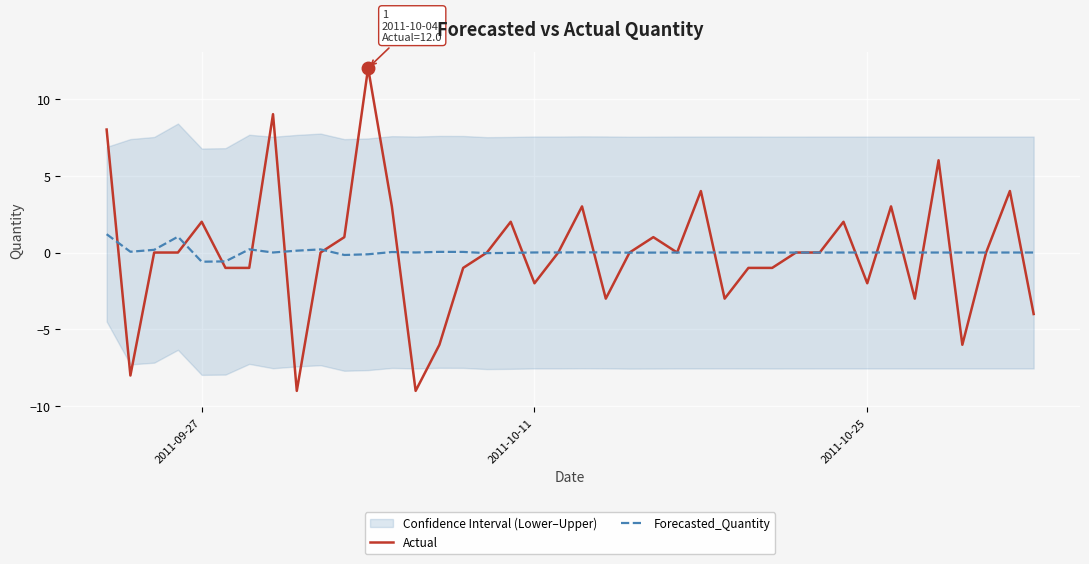

Reading left to right, extract all data points from this chart.

Actual: 8.0	-8.0	0.0	0.0	2.0	-1.0	-1.0	9.0	-9.0	0.0	1.0	12.0	3.0	-9.0	-6.0	-1.0	0.0	2.0	-2.0	0.0	3.0	-3.0	0.0	1.0	0.0	4.0	-3.0	-1.0	-1.0	0.0	0.0	2.0	-2.0	3.0	-3.0	6.0	-6.0	0.0	4.0	-4.0
Forecasted_Quantity: 1.2	0.1	0.2	1.0	-0.6	-0.6	0.2	0.0	0.1	0.2	-0.2	-0.1	0.0	0.0	0.0	0.0	-0.0	-0.0	0.0	0.0	0.0	0.0	-0.0	-0.0	0.0	0.0	0.0	0.0	-0.0	-0.0	-0.0	0.0	0.0	0.0	-0.0	-0.0	-0.0	0.0	0.0	0.0